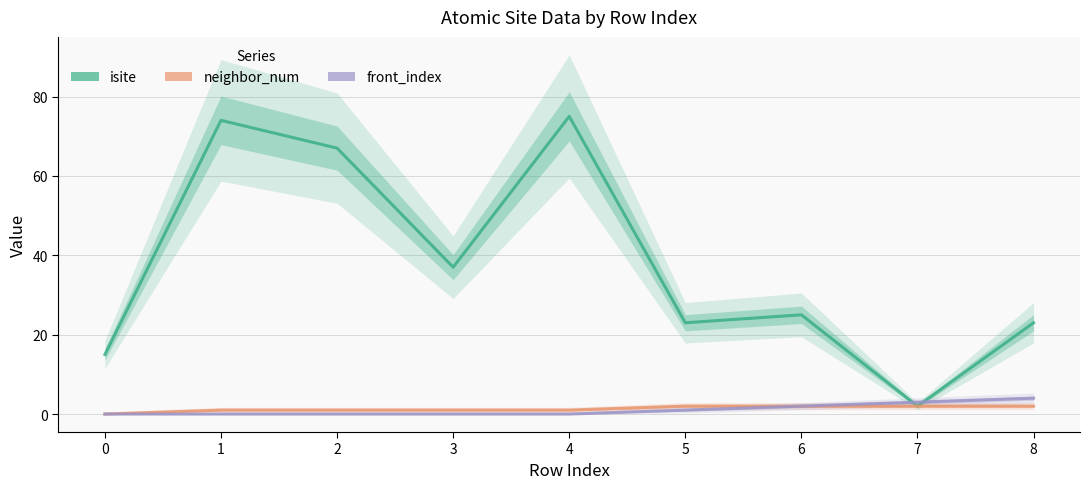

What is the value of the neighbor_num point at the 5th from the left?

1